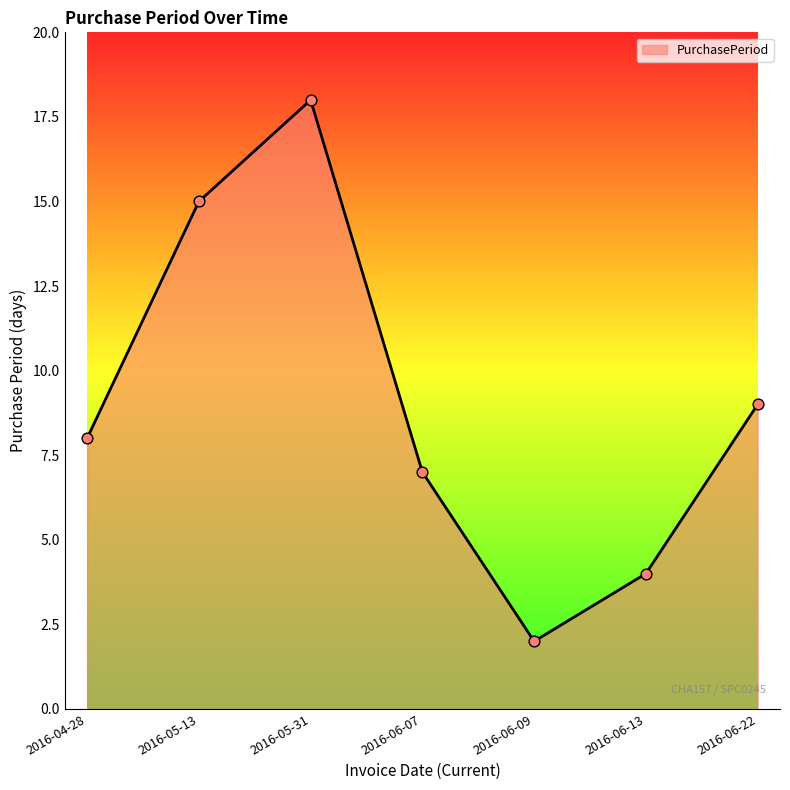

What is the change in value from 2016-05-13 to 2016-05-31?

+3